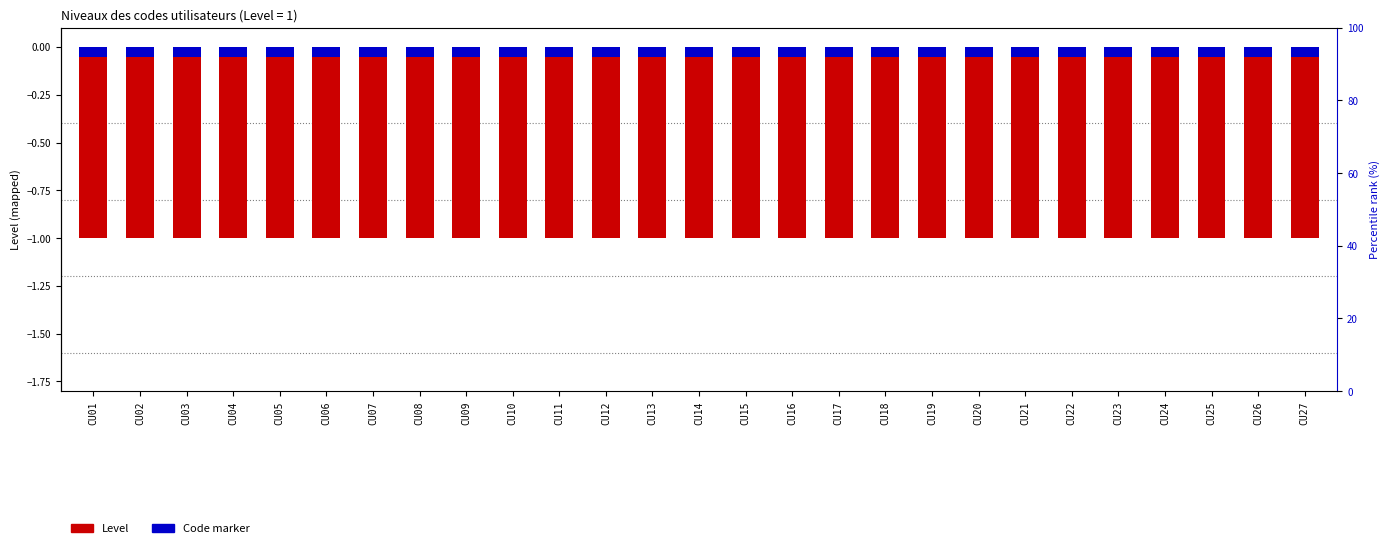

Which has a higher value, CU08 or CU10?

CU08